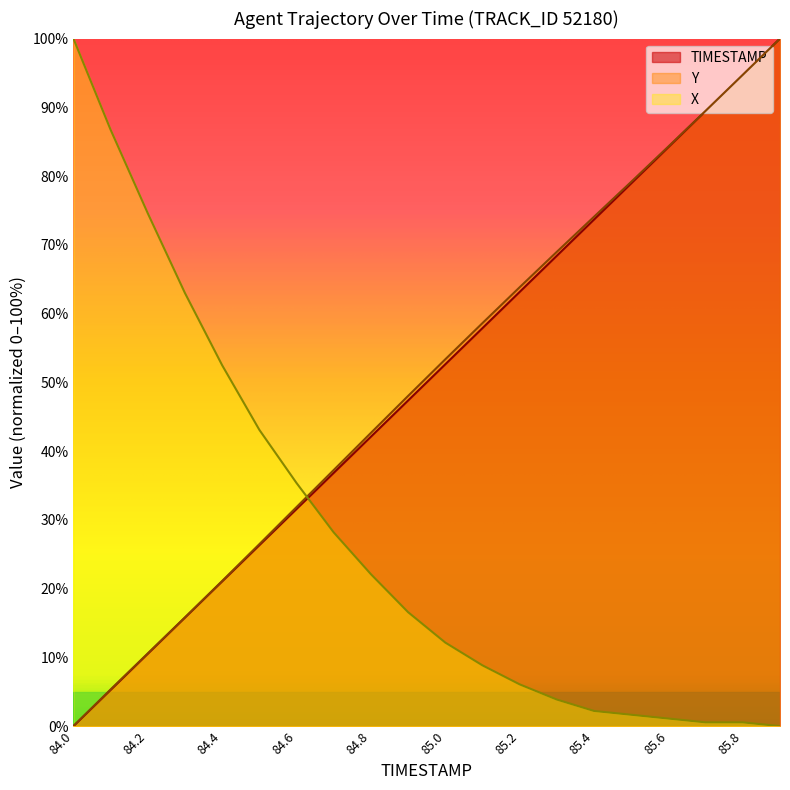

At which category is the sum across all series the highest?

85.9